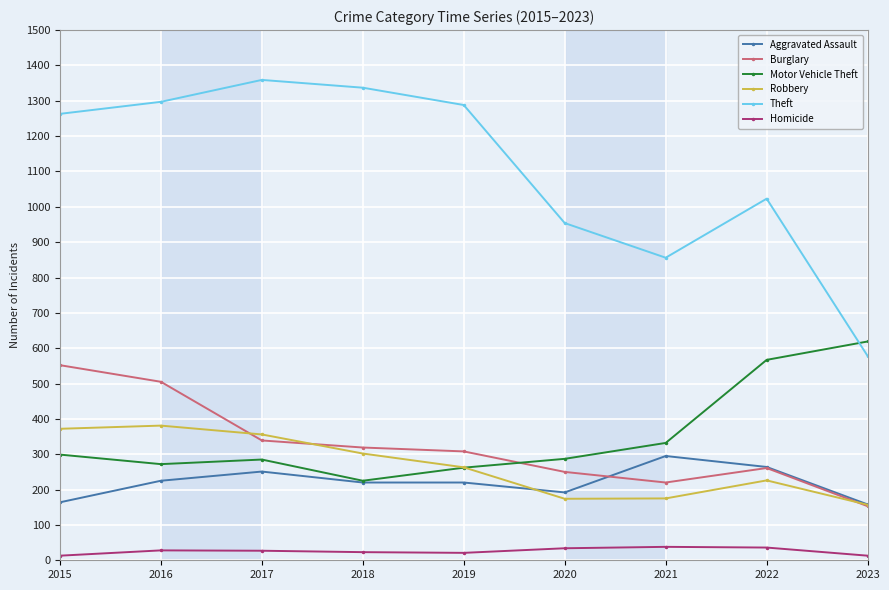

Count the number of categories in the chart.

9